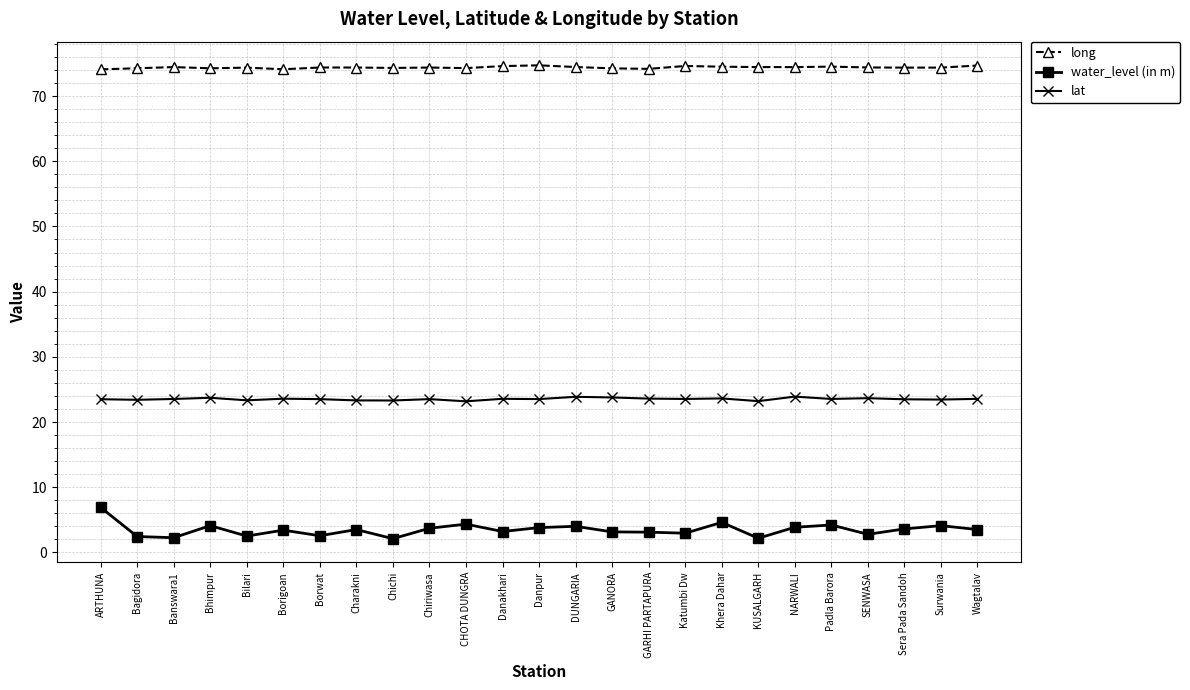

At how many categories does at least one series exceed 70?

25